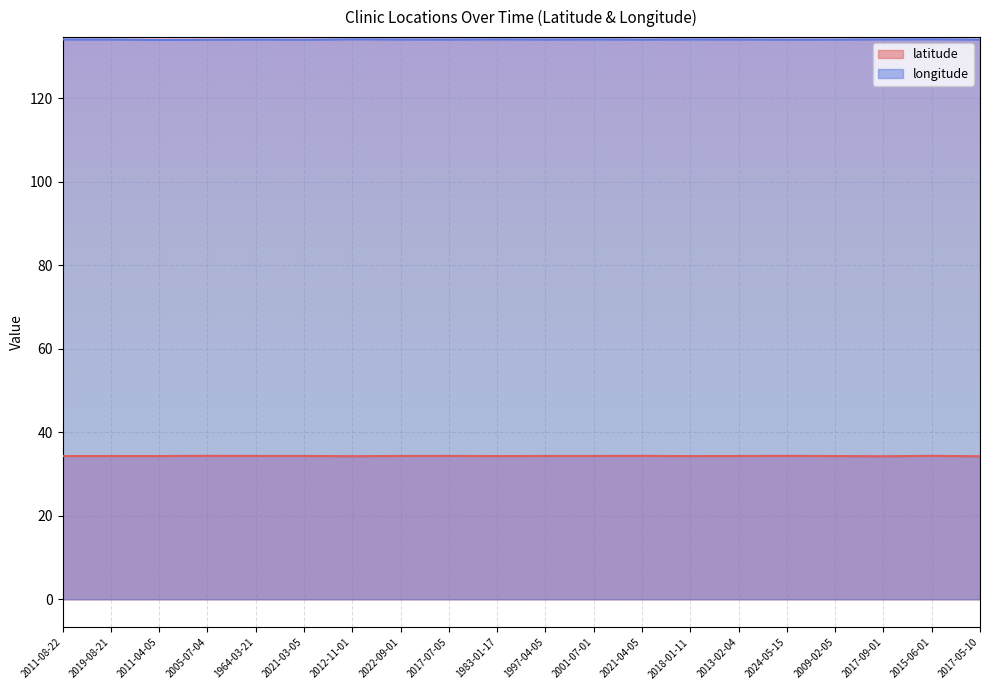

The latitude series shows 18.0 at 2024-05-15. True or false?

False